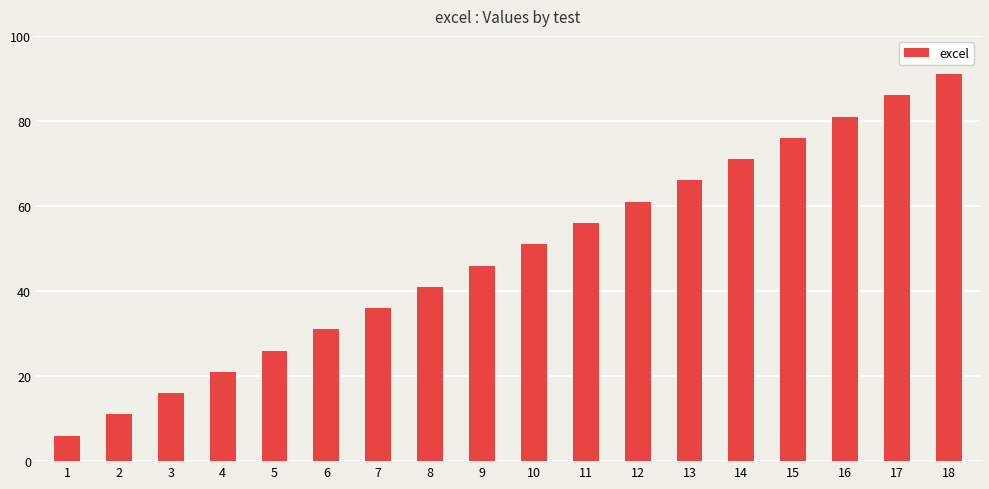

What is the greatest value displayed?

91